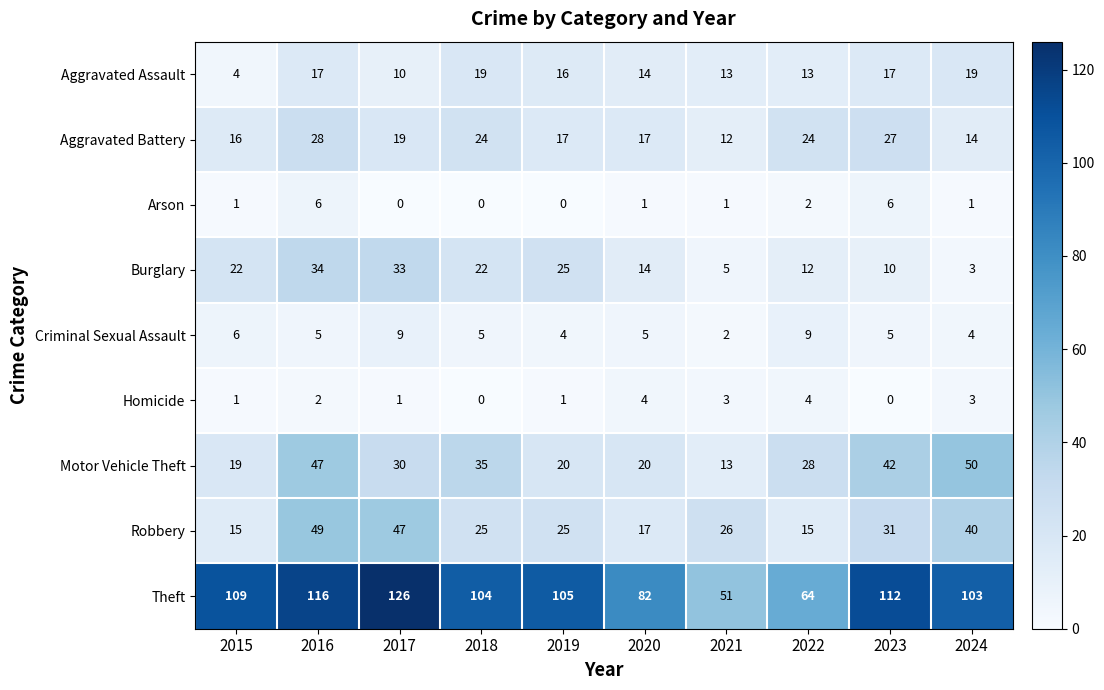

What is the difference between the Aggravated Battery values at 2016 and 2017?

9